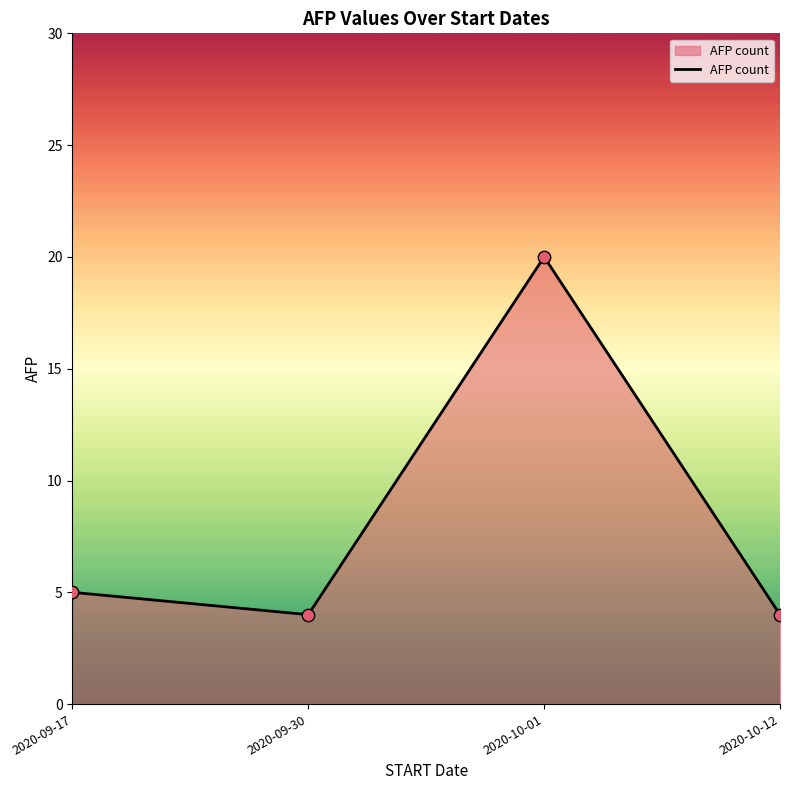

What is the change in value from 2020-09-17 to 2020-10-01?

+15